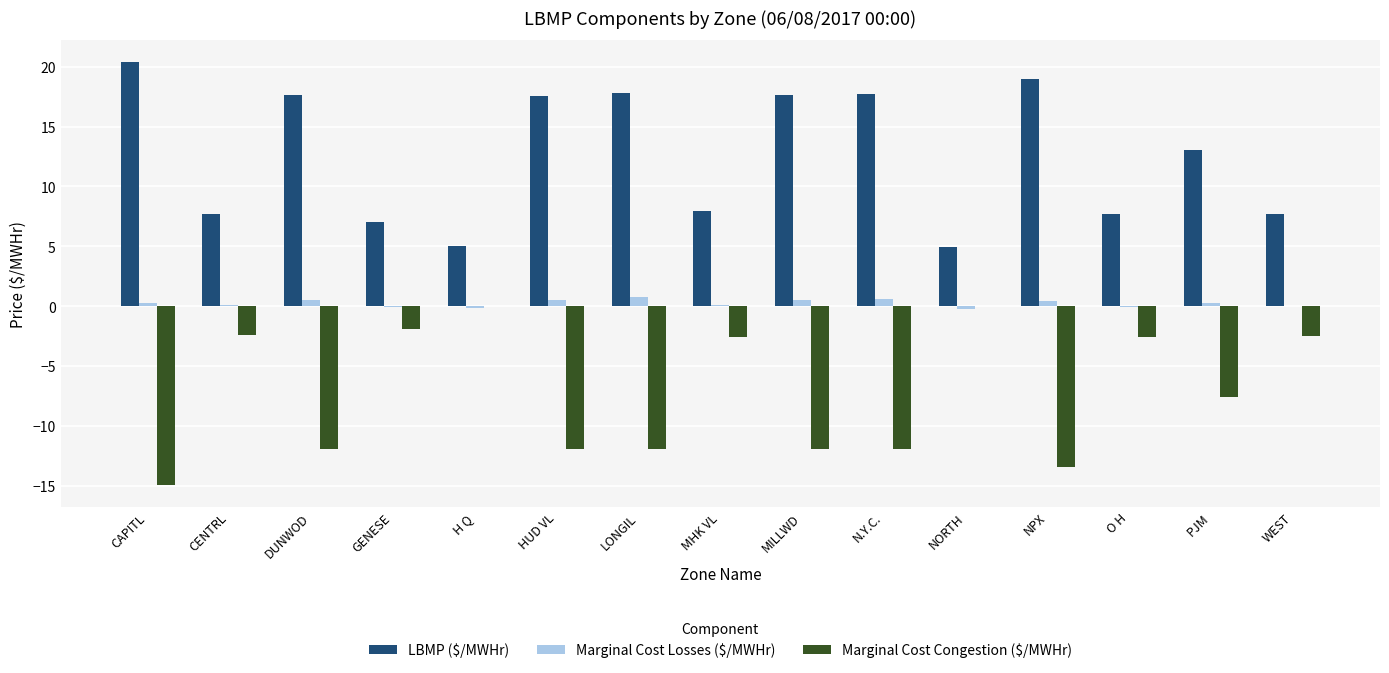

True or false: LBMP ($/MWHr) has a value of 3.7 at CENTRL.

False